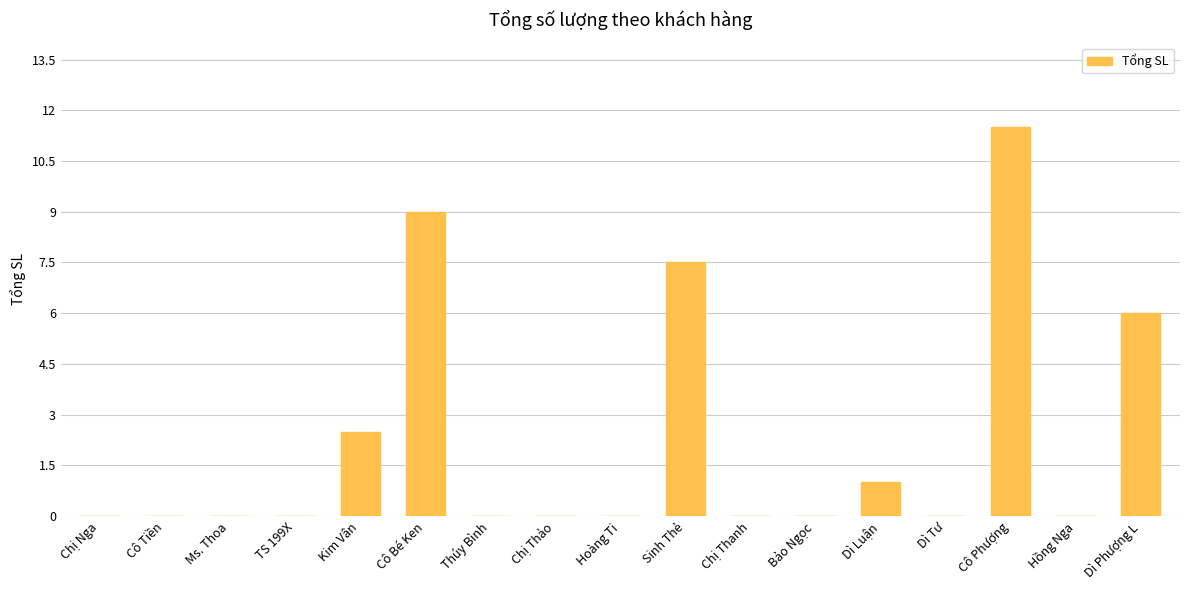

How many categories are shown in the chart?

17